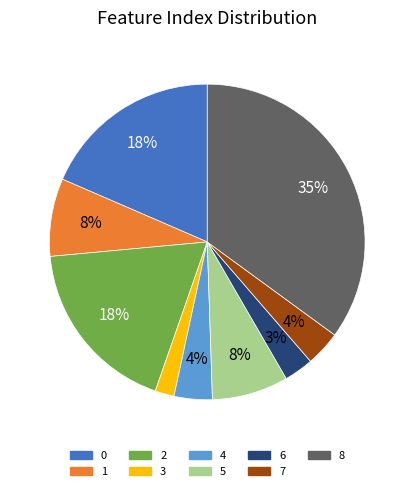

How many slices are in this pie chart?

9